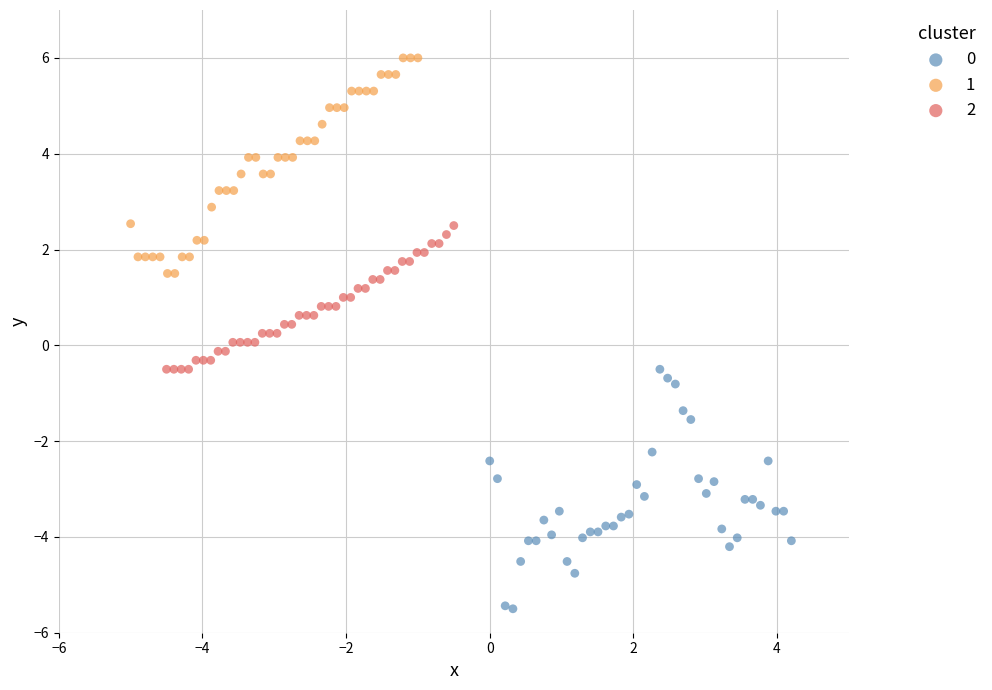

What are all the series names shown in the legend?

0, 1, 2